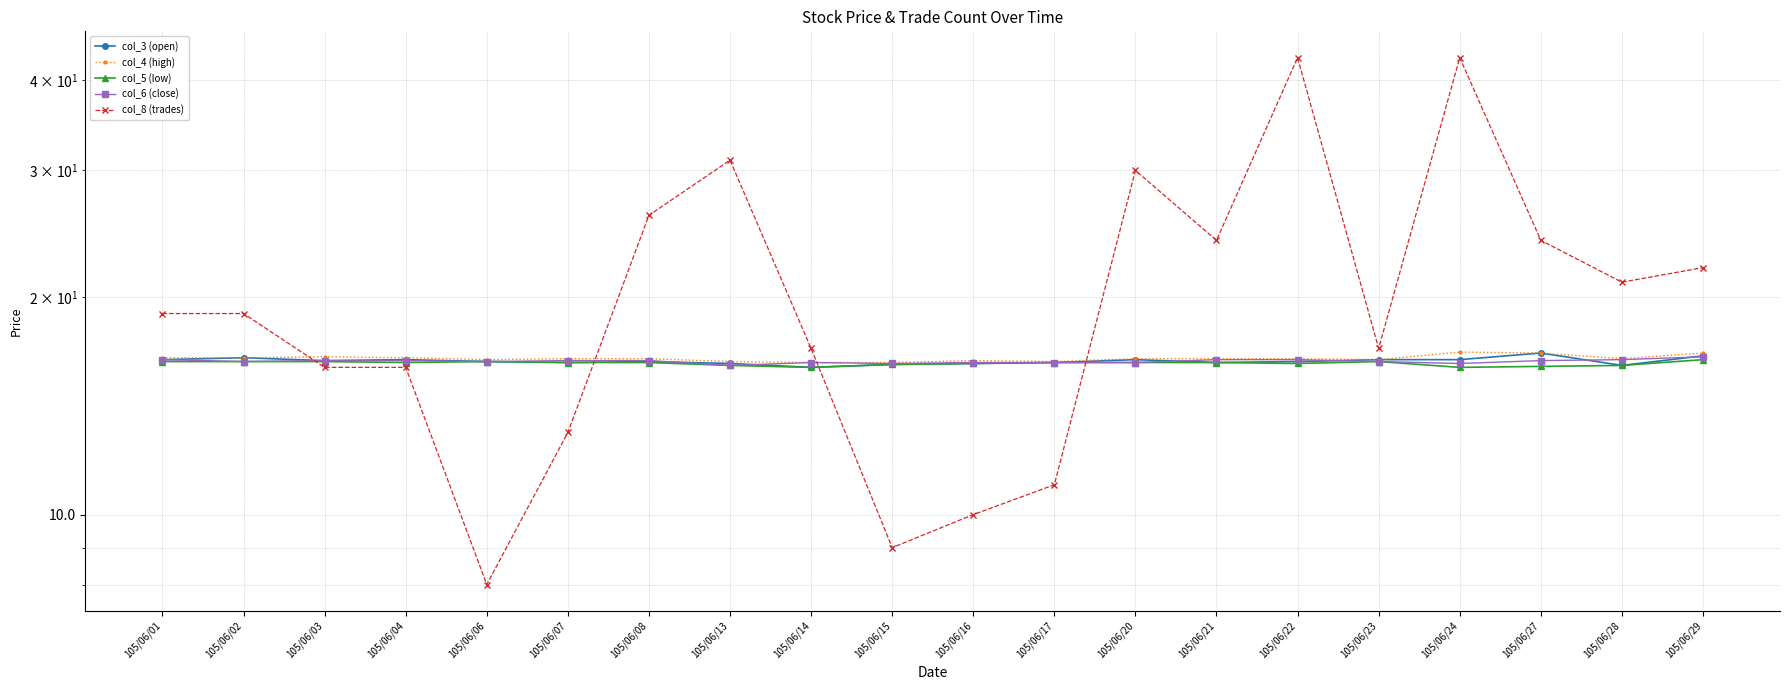

At which category does col_3 (open) reach its first local peak?

105/06/02